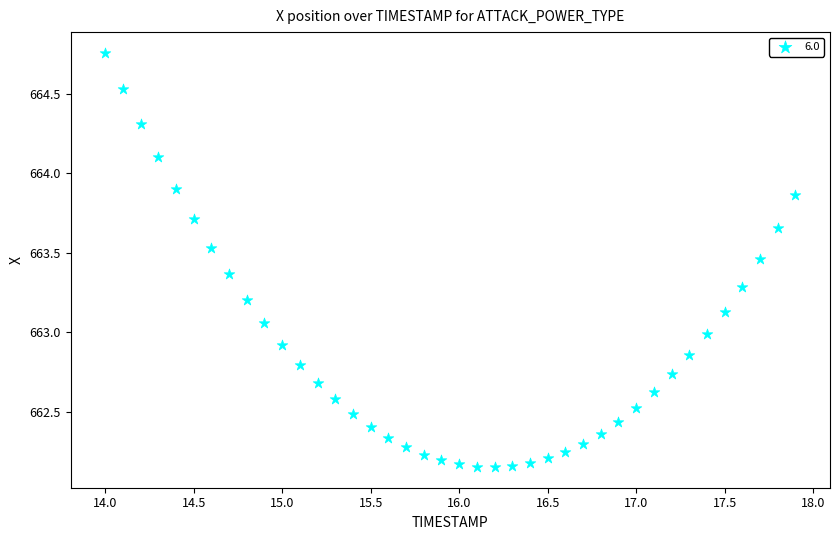

What is the range of Y values (max minus min)?

2.6